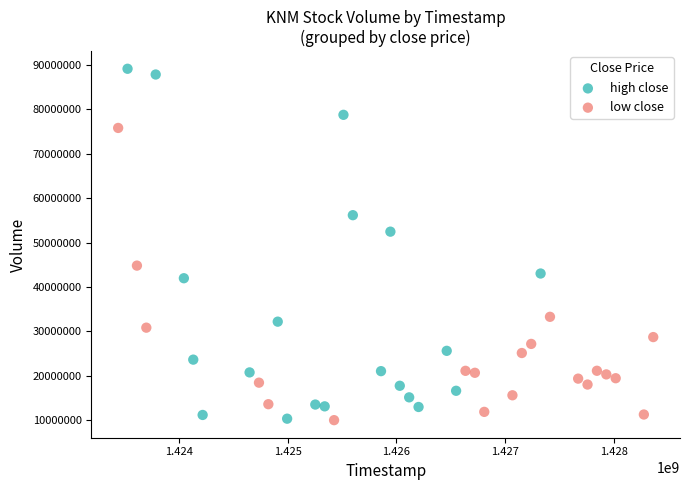

Which series has the widest spread of Y values?

high close